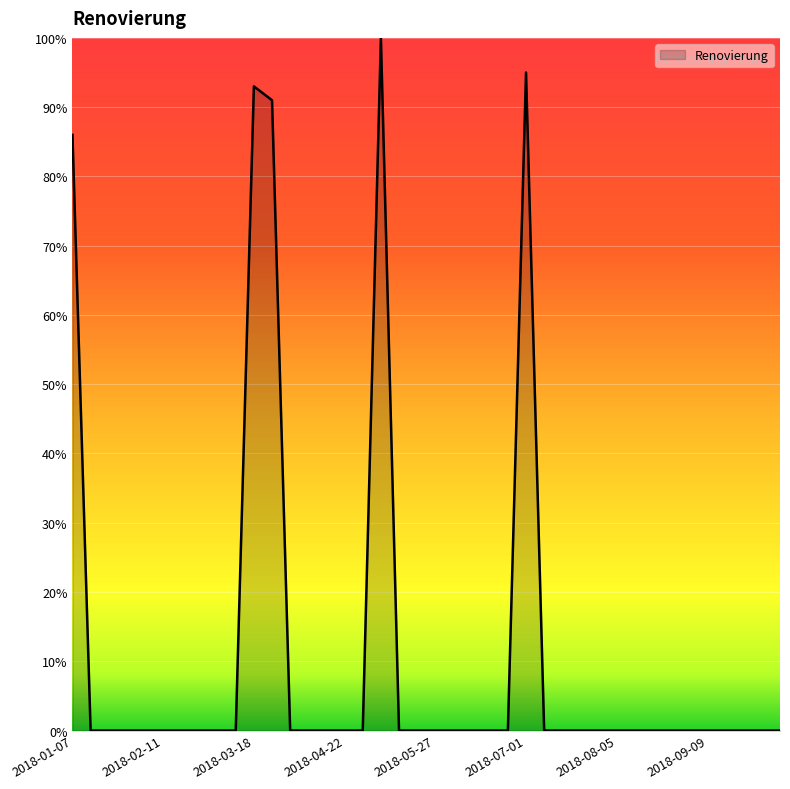

How many lines are shown in the chart?

1